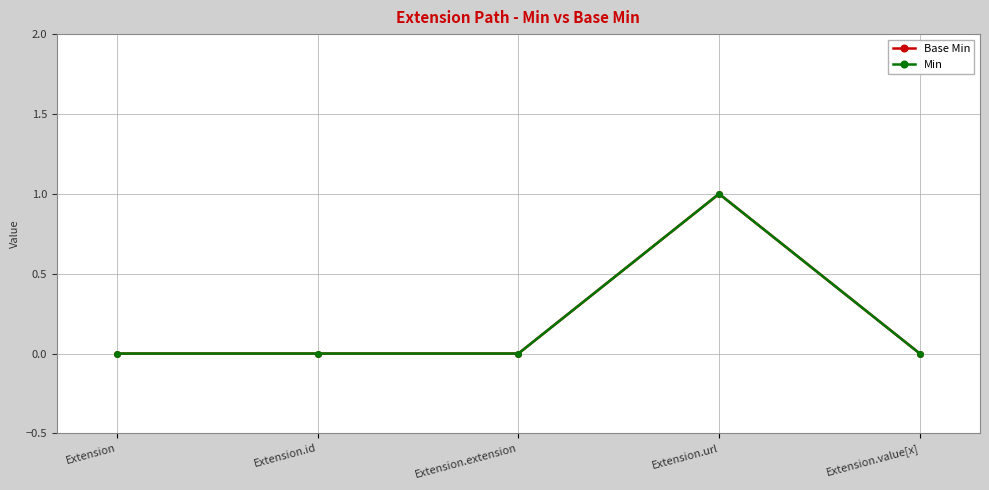

True or false: Base Min and Min cross at least once.

False